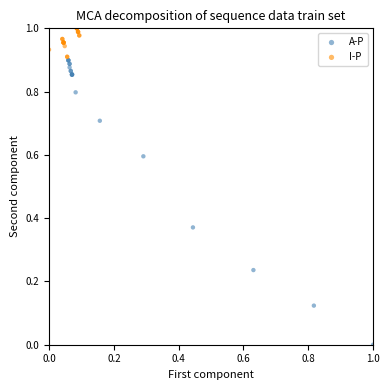

Which series contains the highest Y value?

I-P